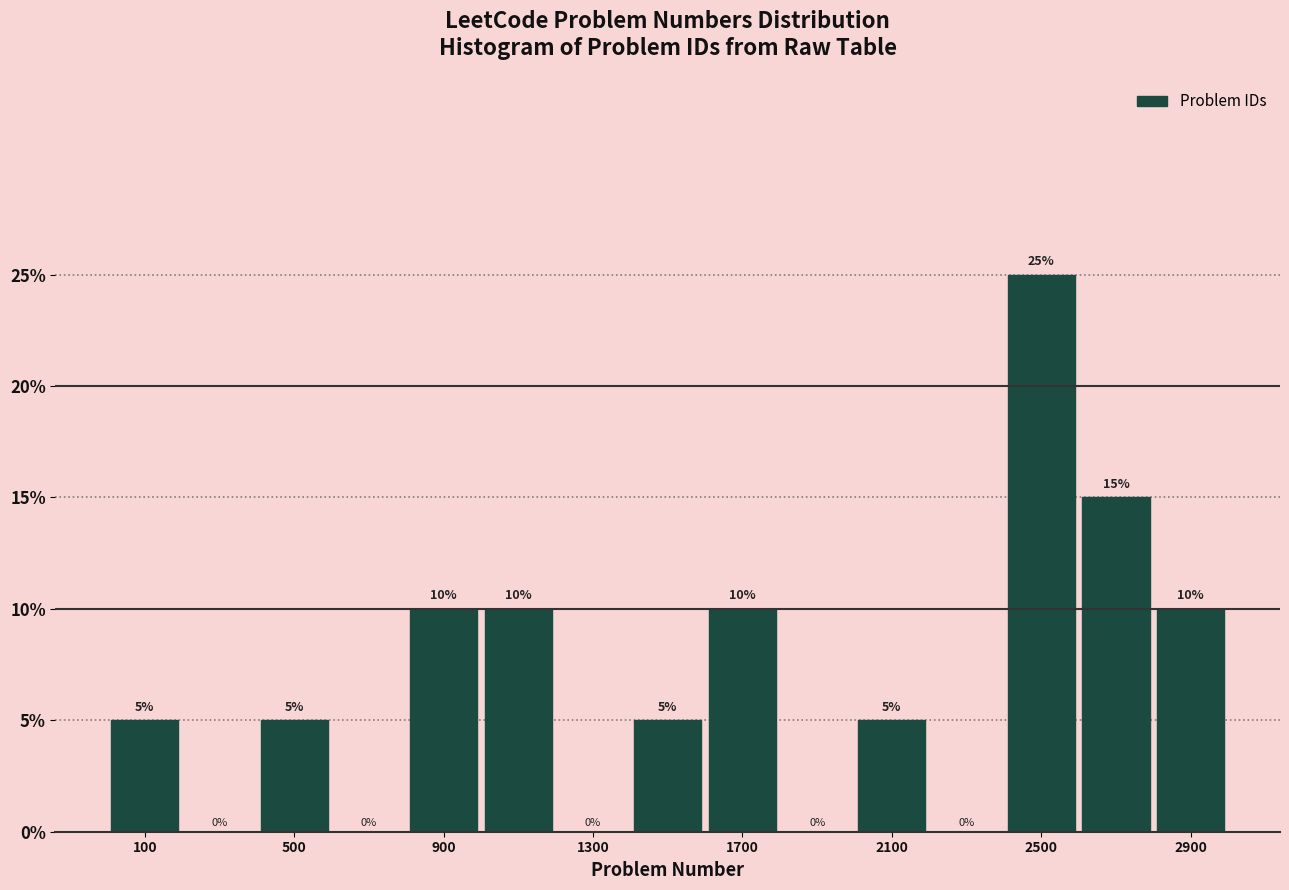

Reading left to right, transcribe this chart: for each bar, give the range it covers on the x-axis and its height.

0 to 200: 5
200 to 400: 0
400 to 600: 5
600 to 800: 0
800 to 1000: 10
1000 to 1200: 10
1200 to 1400: 0
1400 to 1600: 5
1600 to 1800: 10
1800 to 2000: 0
2000 to 2200: 5
2200 to 2400: 0
2400 to 2600: 25
2600 to 2800: 15
2800 to 3000: 10